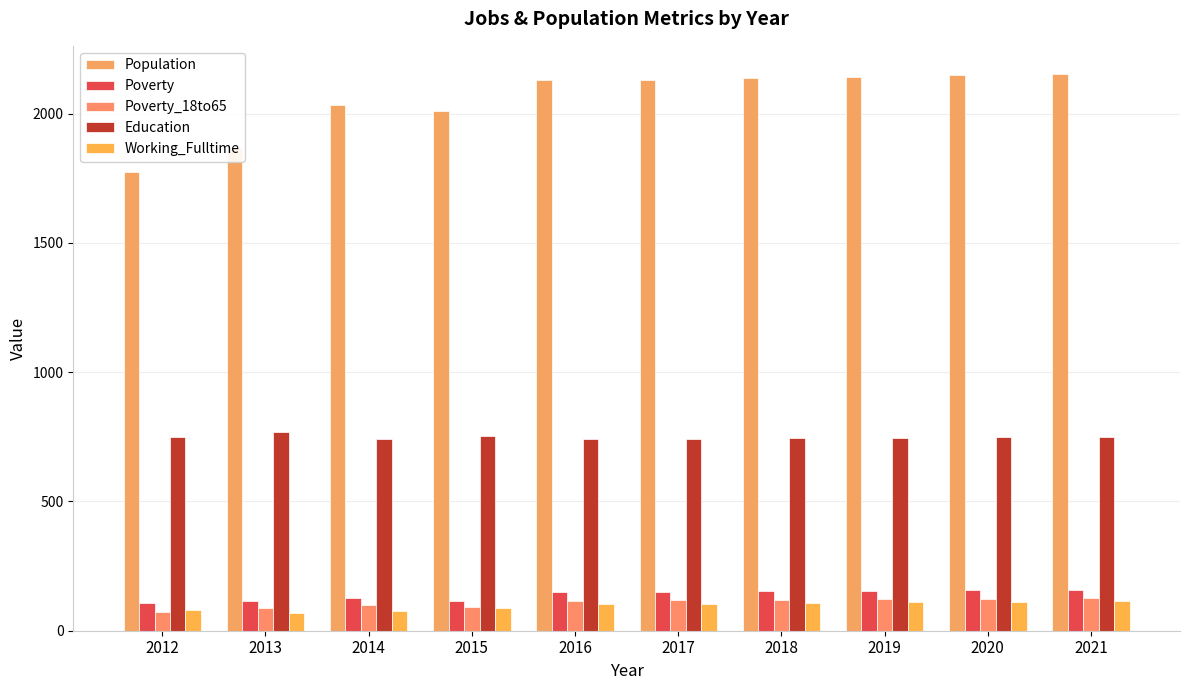

How many data points in Population are less than 2131?

5